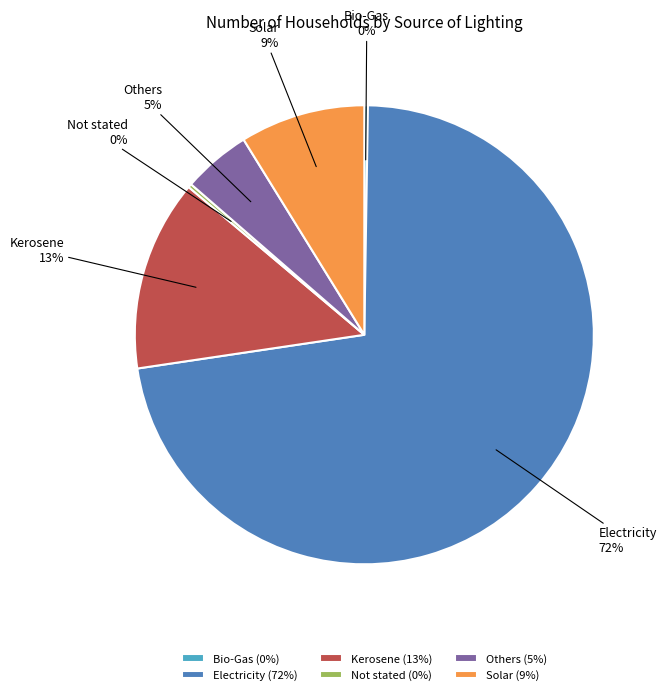

Is it true that Others is 5% of the pie?

True